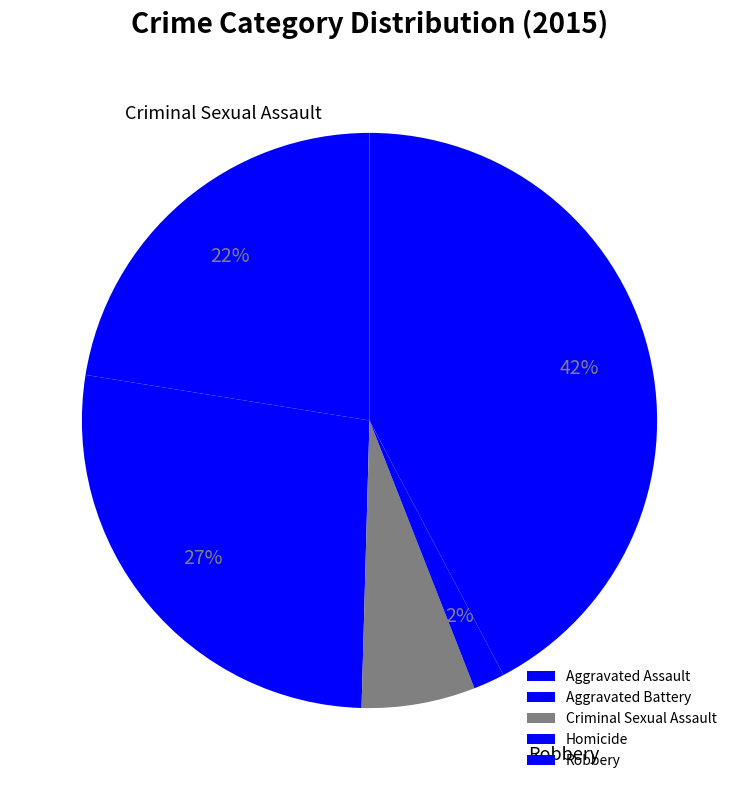

Between Homicide and Aggravated Assault, which is larger?

Aggravated Assault